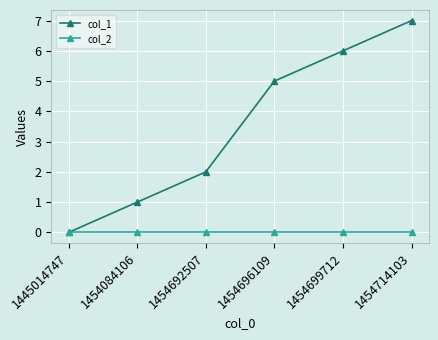

True or false: col_1 has more than 0 interior local peaks.

False